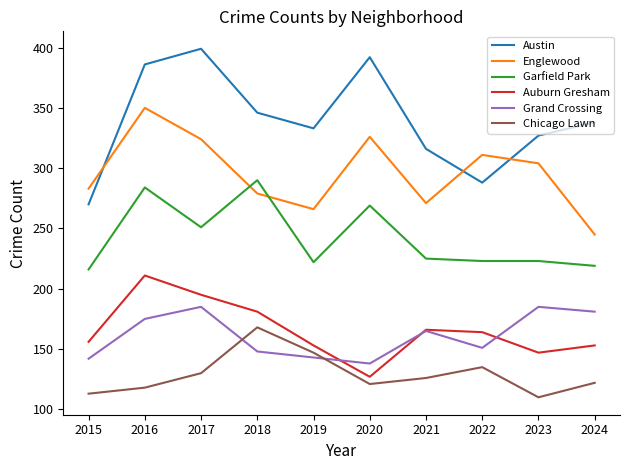

At which category is the sum across all series the highest?

2016